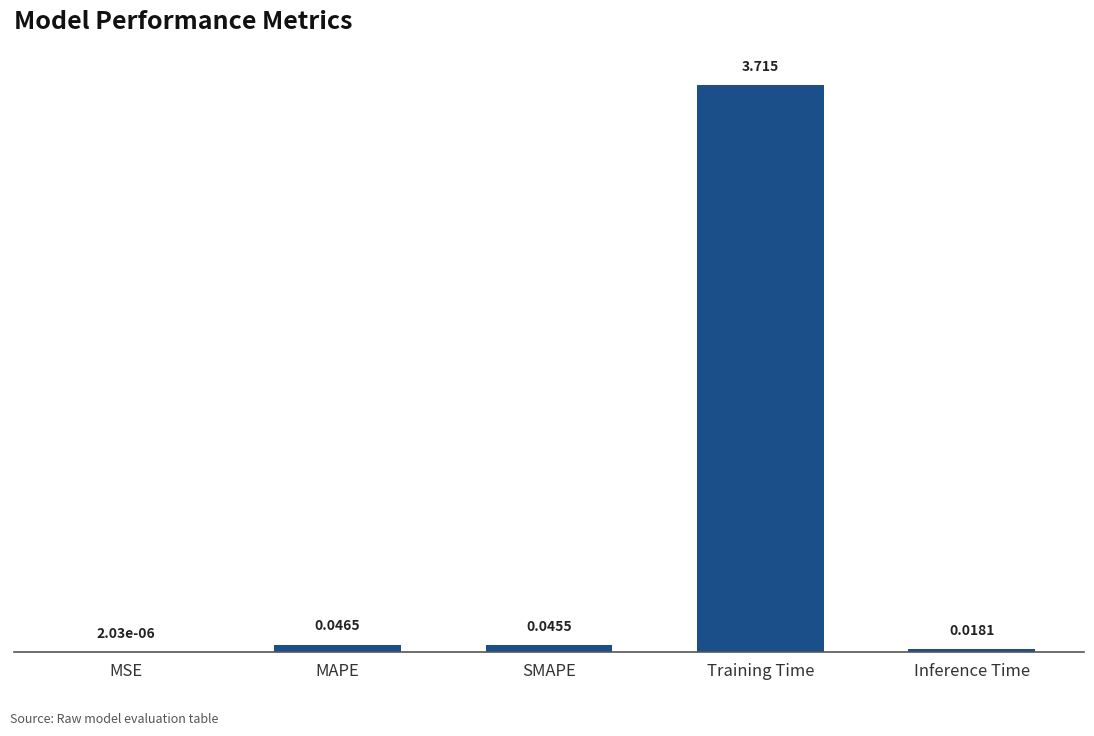

Which category has the highest value across all series?

Training Time